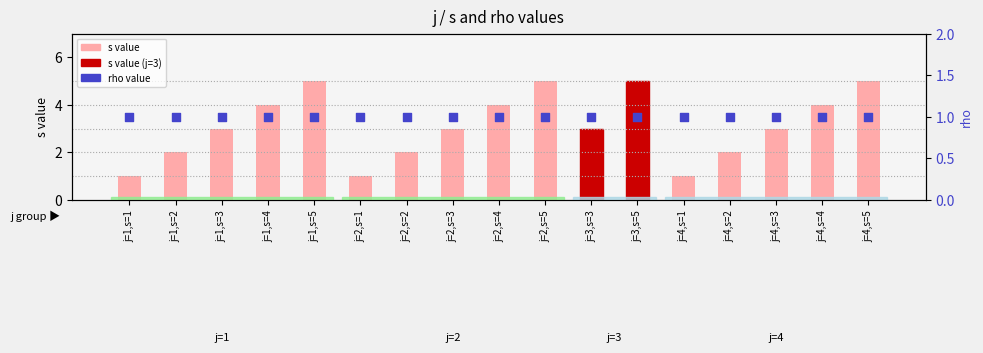

Which series reaches the minimum Y coordinate?

s value